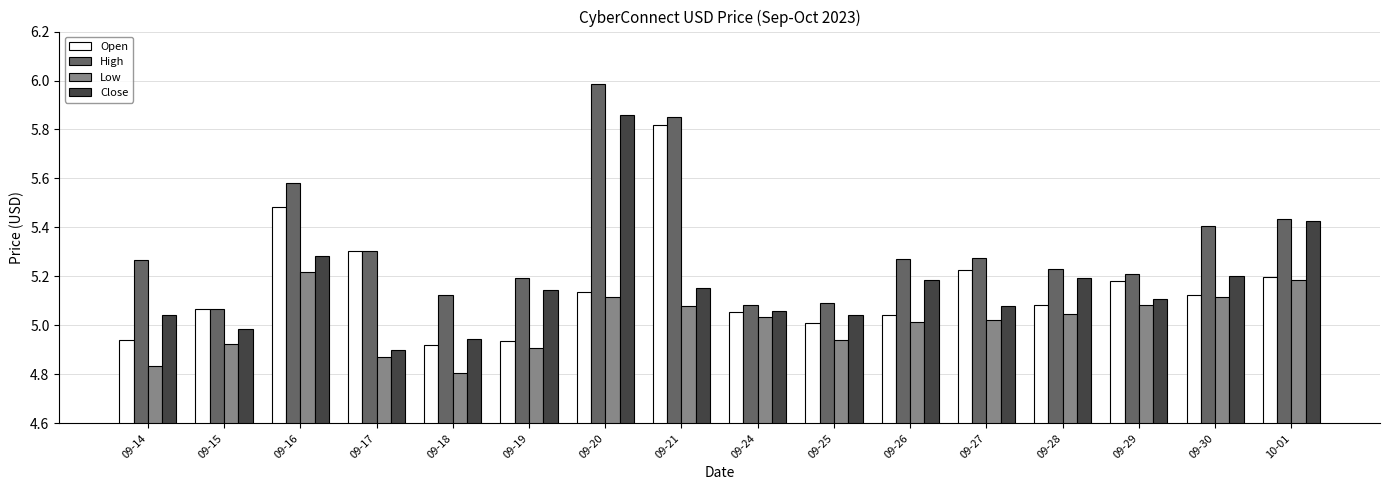

Which series has the widest spread of values?

Close